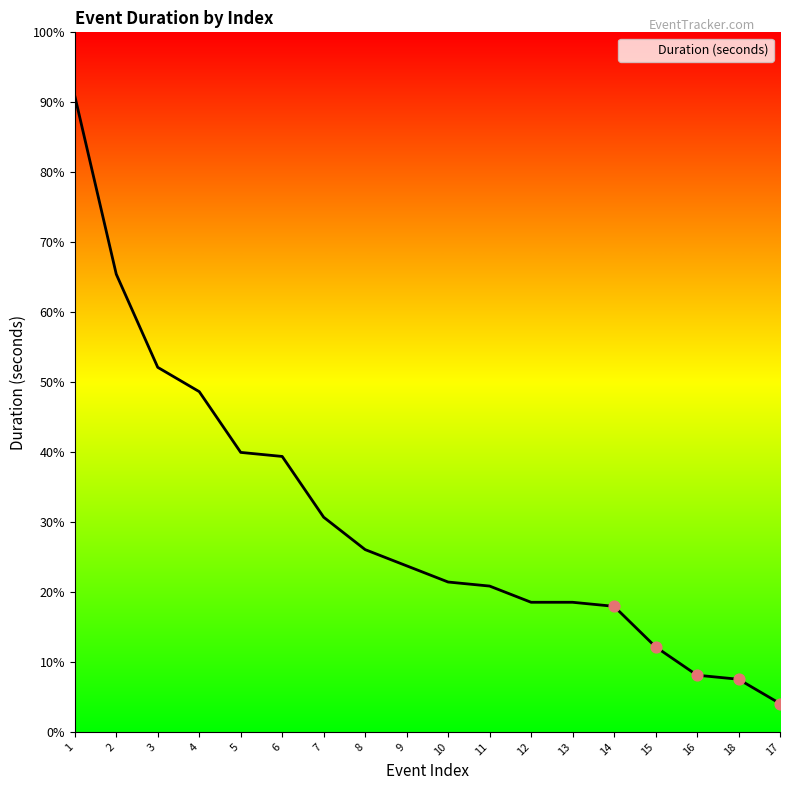

Between 4 and 1, which is larger?

1